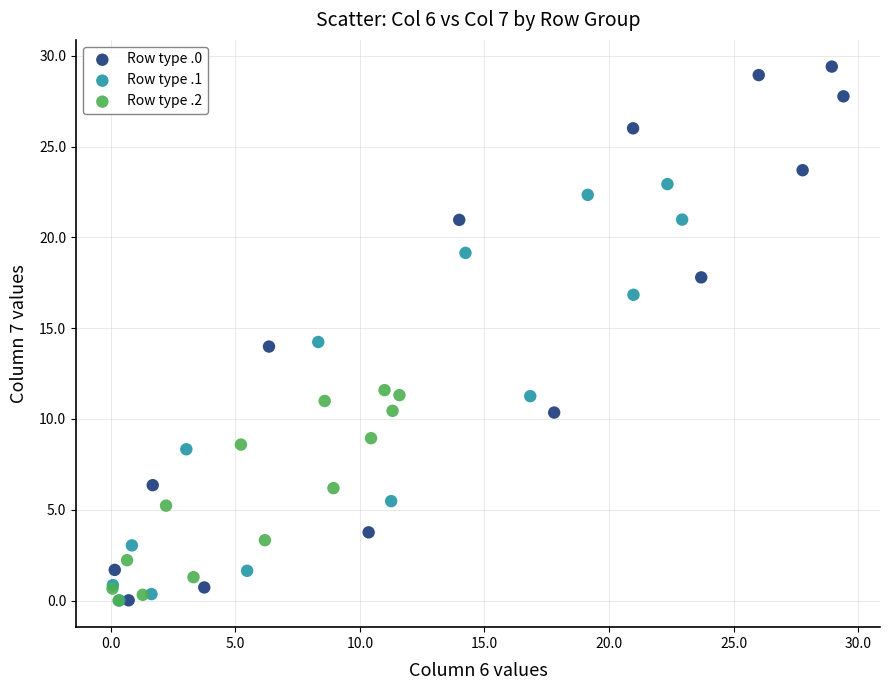

Which series contains the highest Y value?

Row type .0